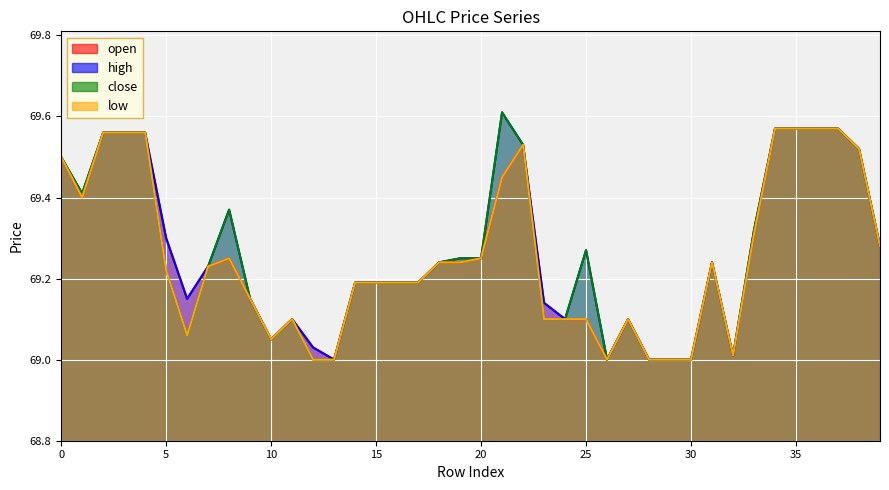

At which category does high reach its first local peak?

8